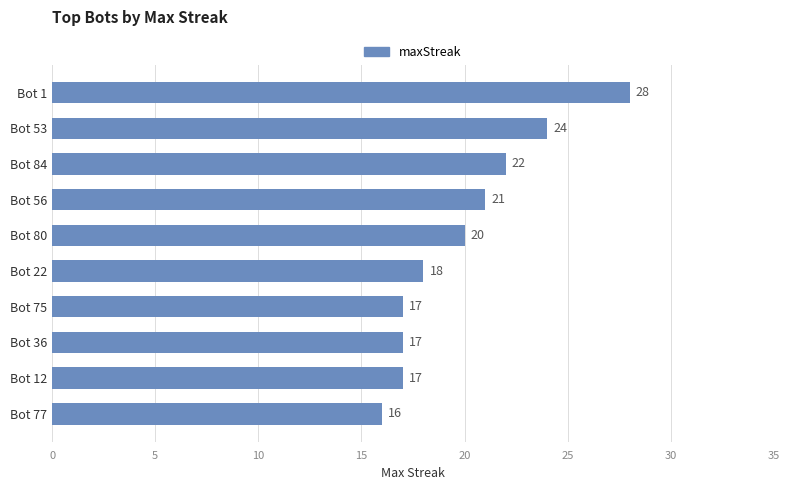

What is the difference between the maximum and second lowest values?

11